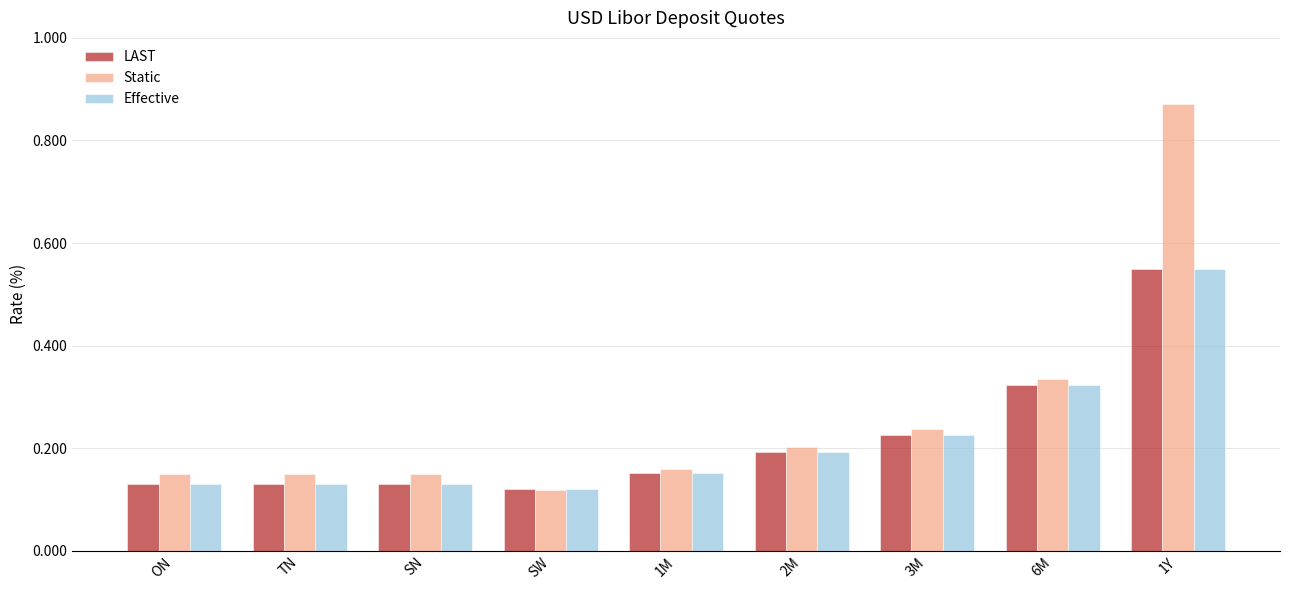

What is the difference between the maximum and minimum values in the LAST series?

0.4